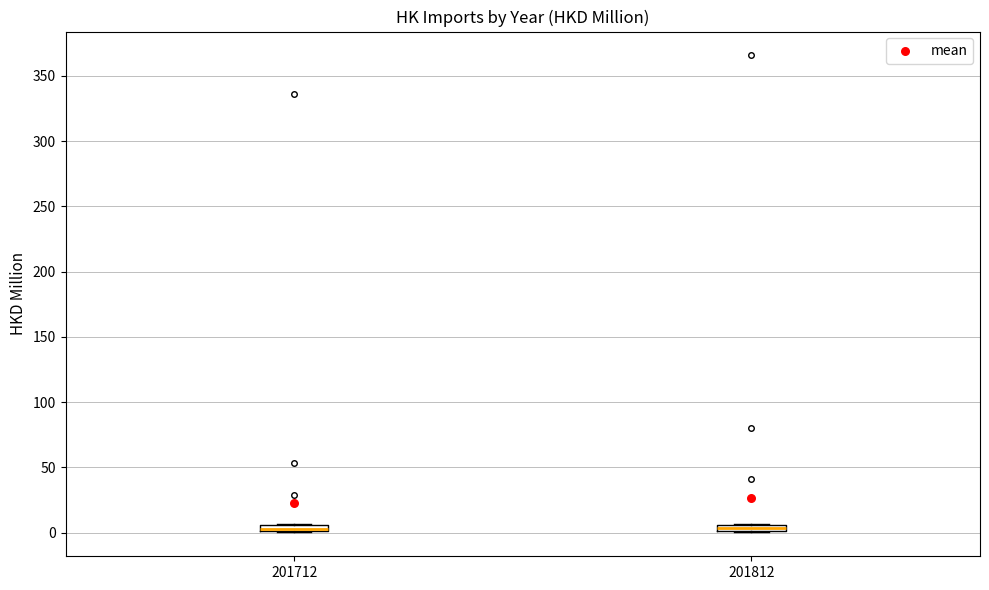

Where is the lower edge of the box at x = 201712 on the y-axis? The values are not printed on the chart, so give them approximately, as read against the axis.

0